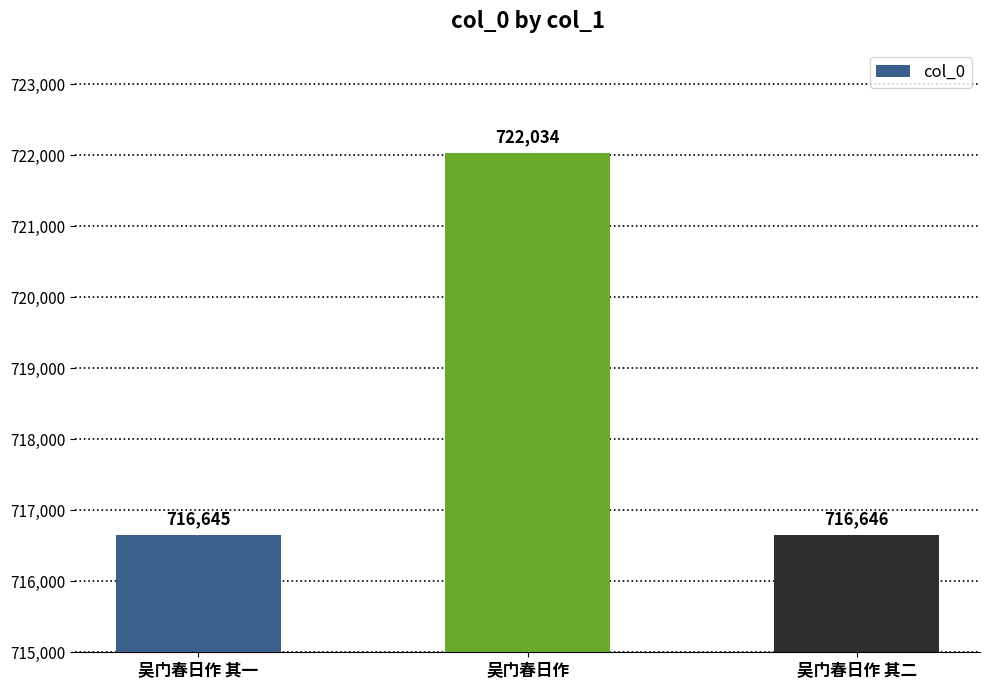

What is the difference between the maximum and minimum values?

5389